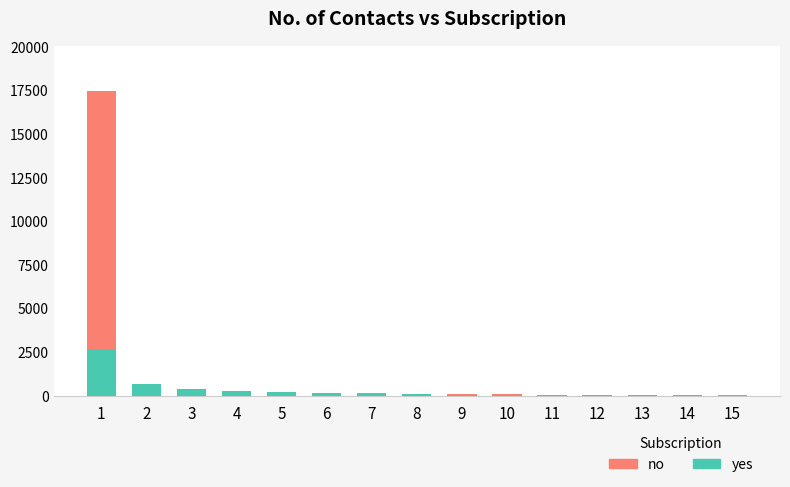

Is it true that no equals 67.5 at 12?

True